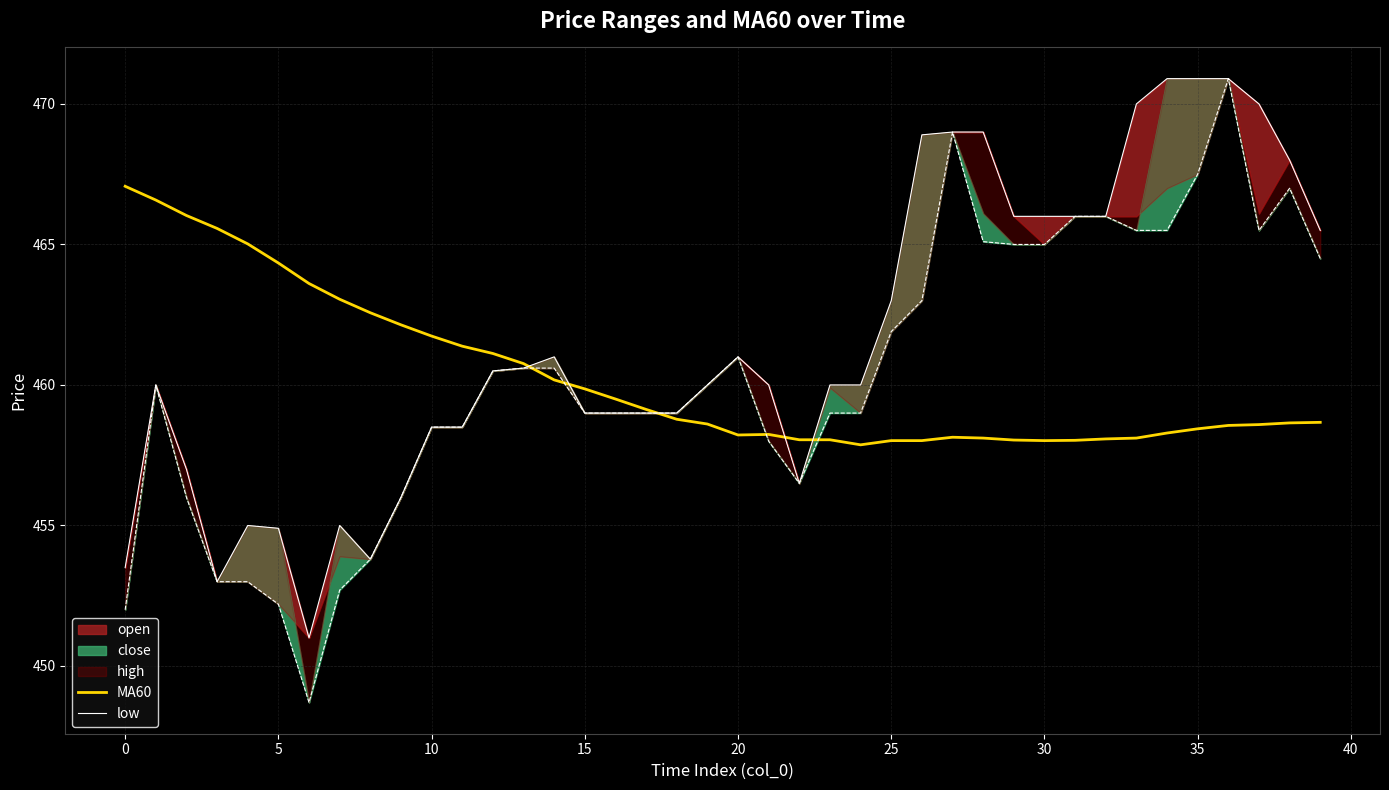

True or false: MA60 has a value of 261.7 at 20.

False